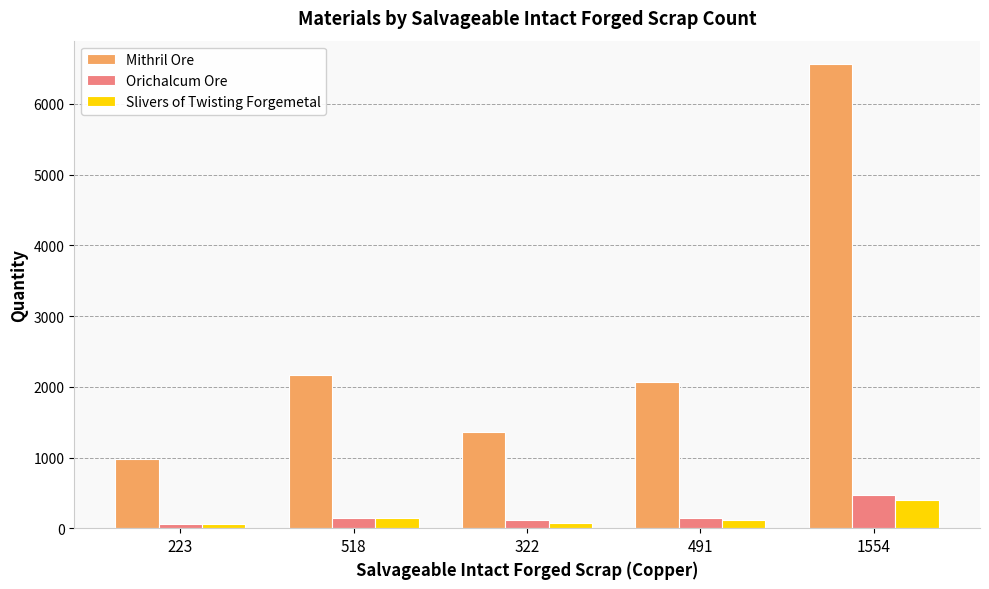

True or false: Mithril Ore has a value of 653 at 518.

False